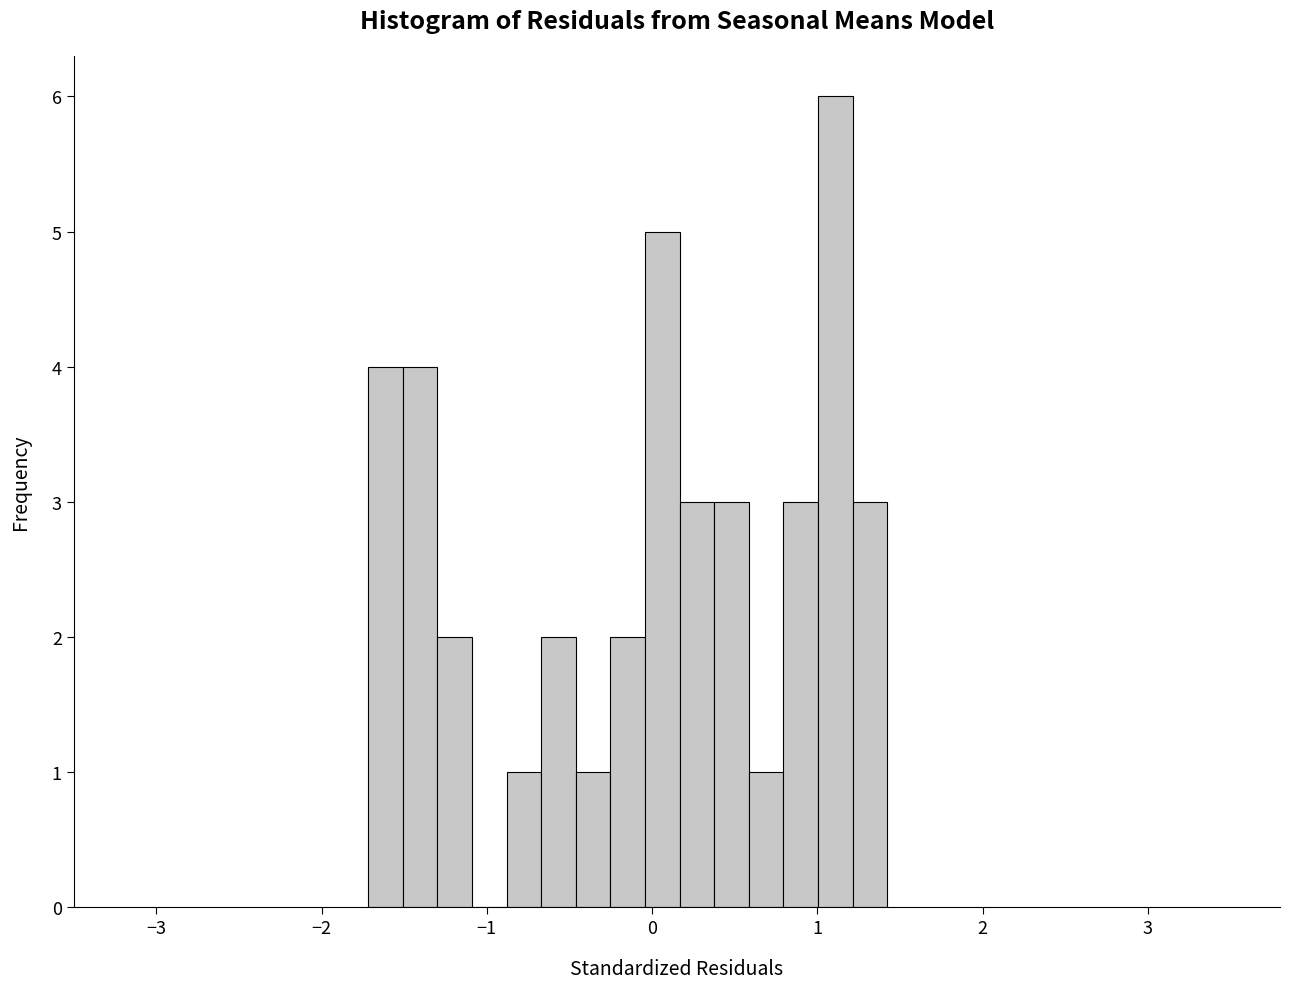

Around what value on the x-axis is the tallest bar? Give the approximate position of its centre, as read against the axis.

1.1